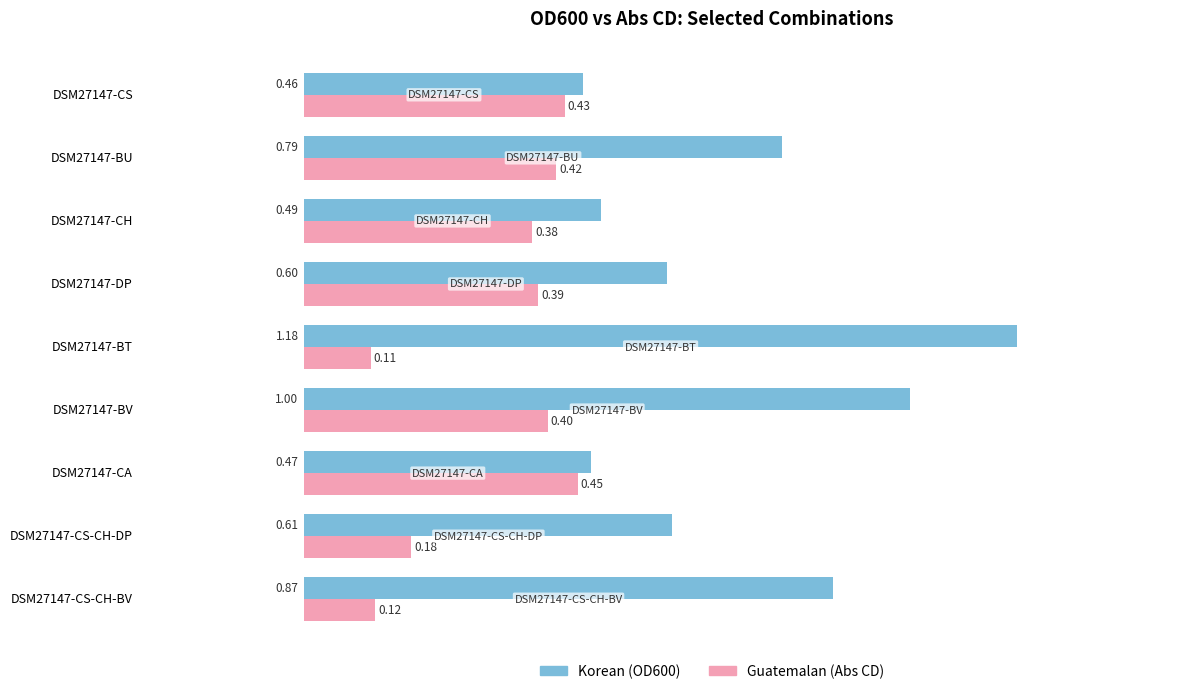

At which category is the sum across all series the highest?

DSM27147-BV